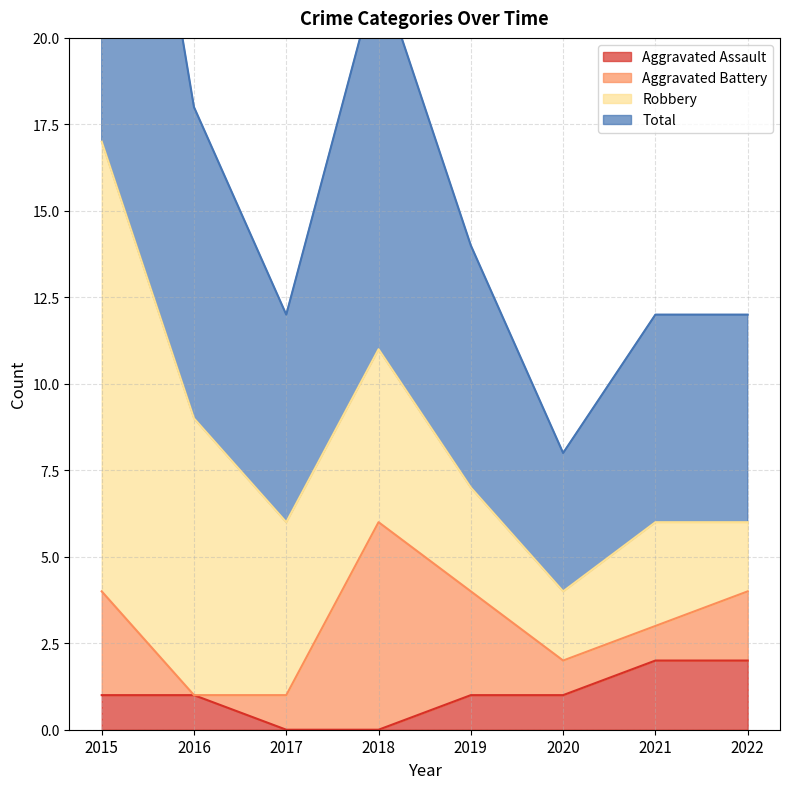

What is the spread (max minus min) of values at 2022?

4